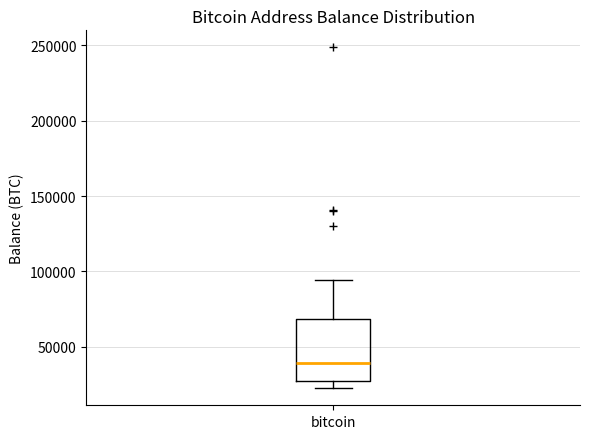

Where is the lower edge of the box for bitcoin on the y-axis? The values are not printed on the chart, so give them approximately, as read against the axis.

25000